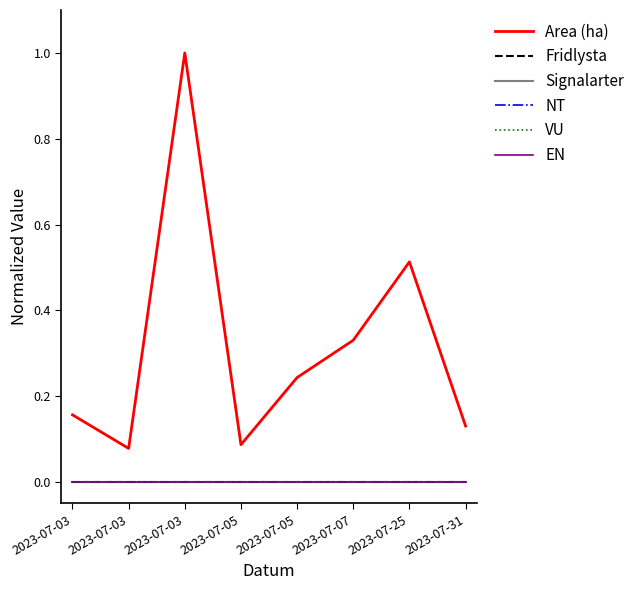

Which series has the largest total across all categories?

Area (ha)